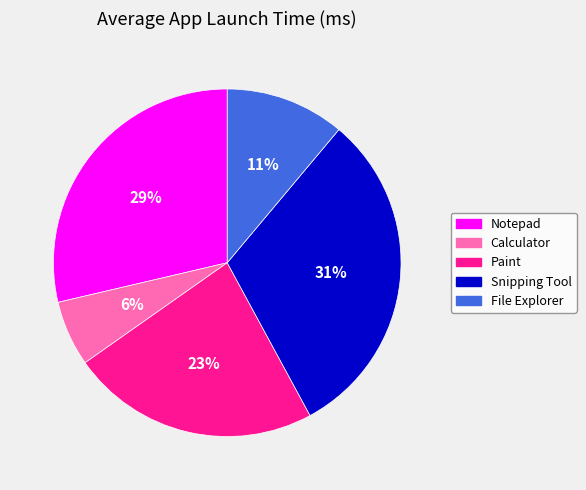

Is it true that Calculator is 17% of the pie?

False